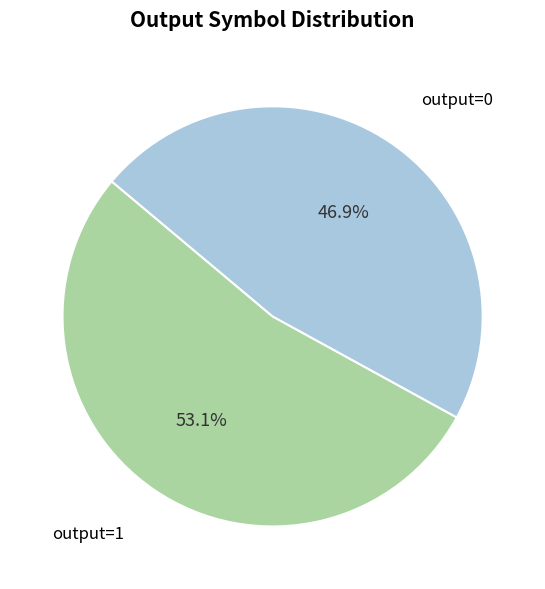

Is the sum of output=0 and output=1 greater than half?

Yes